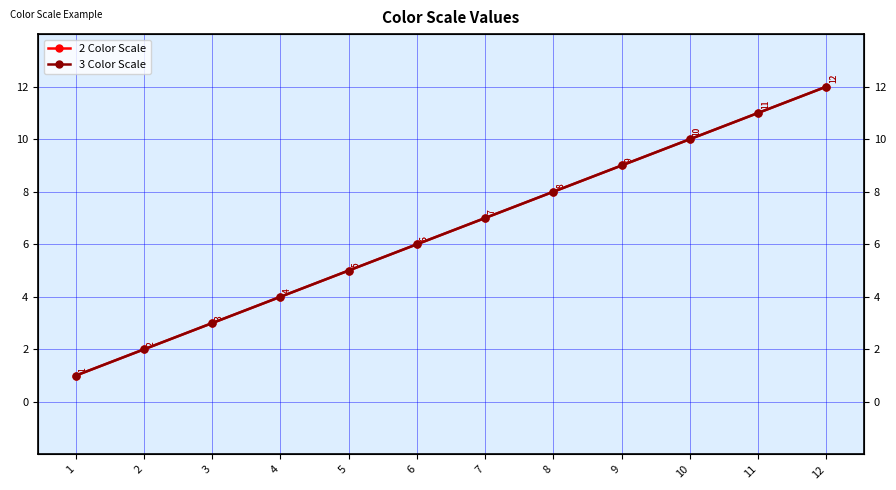

True or false: 2 Color Scale and 3 Color Scale cross at least once.

False